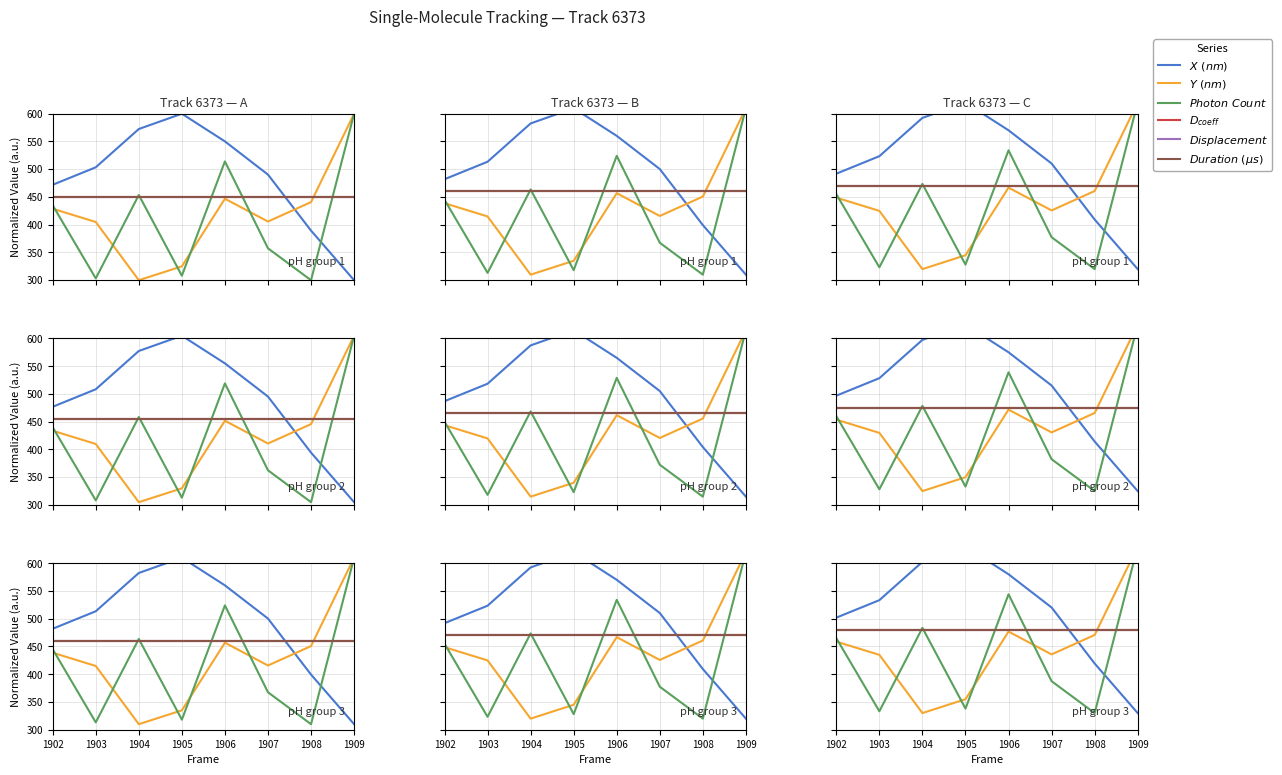

What is the sum of all $Duration\ (\mu s)$ values?

3840.0